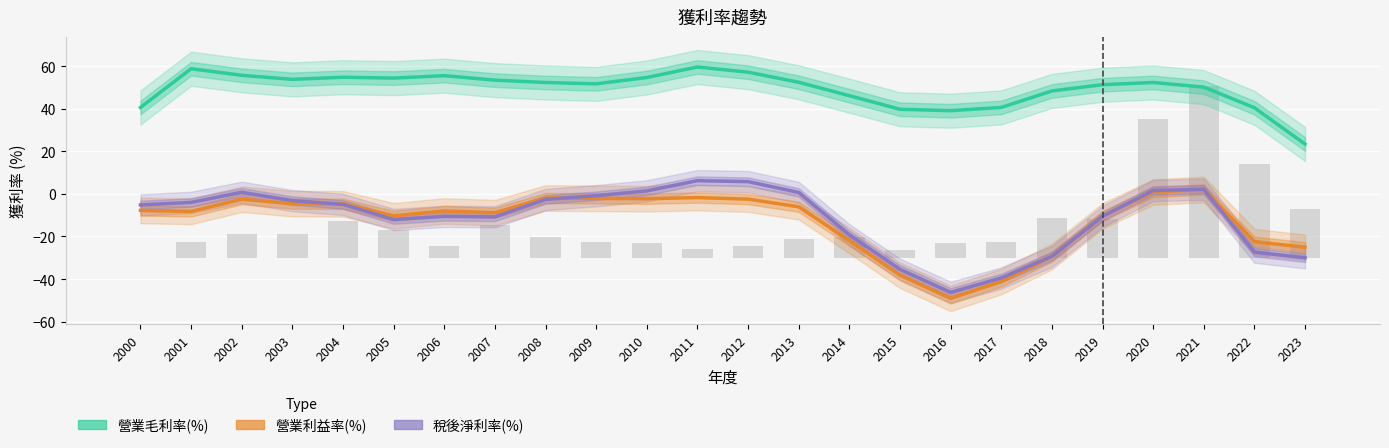

The value of 營業收入(億)×20 at 2002 is 18.1. True or false?

False